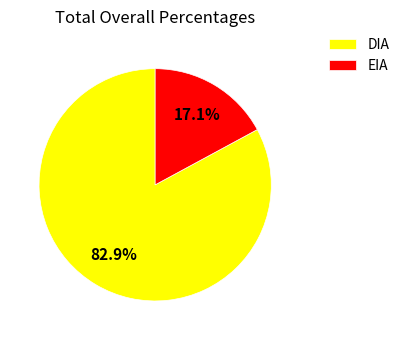

To the nearest percent, what is the combined percentage of EIA and DIA?

100%